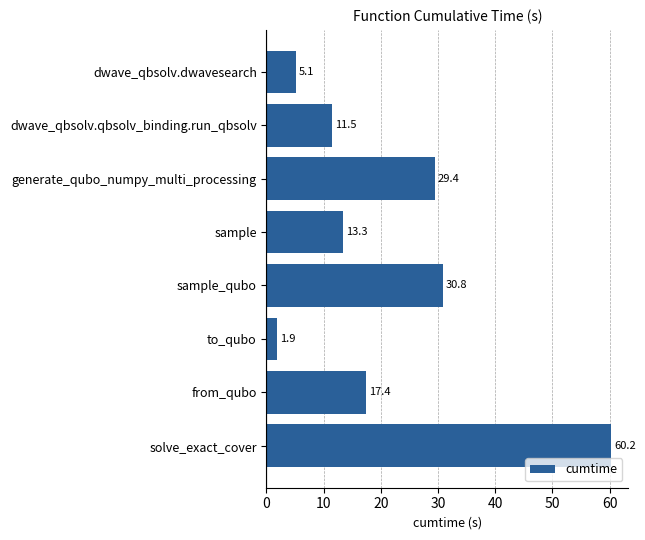

What is the label of the 5th bar from the bottom?

sample